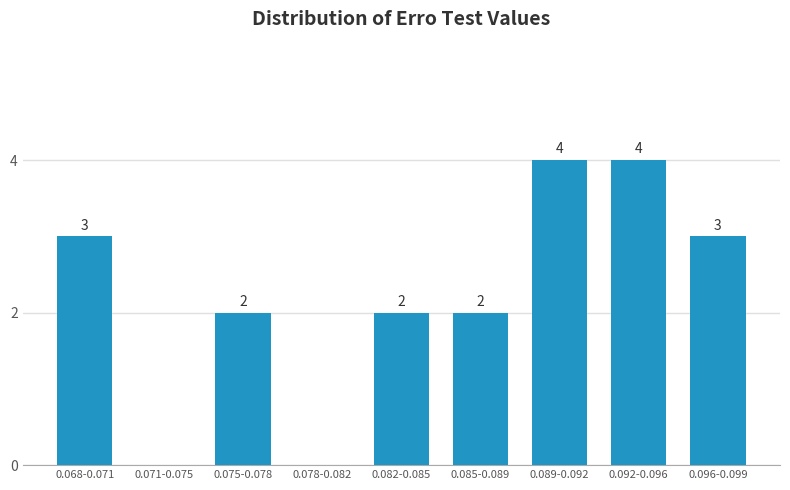

Reading left to right, extract all data points from this chart.

0.068-0.071=3	0.071-0.075=0	0.075-0.078=2	0.078-0.082=0	0.082-0.085=2	0.085-0.089=2	0.089-0.092=4	0.092-0.096=4	0.096-0.099=3